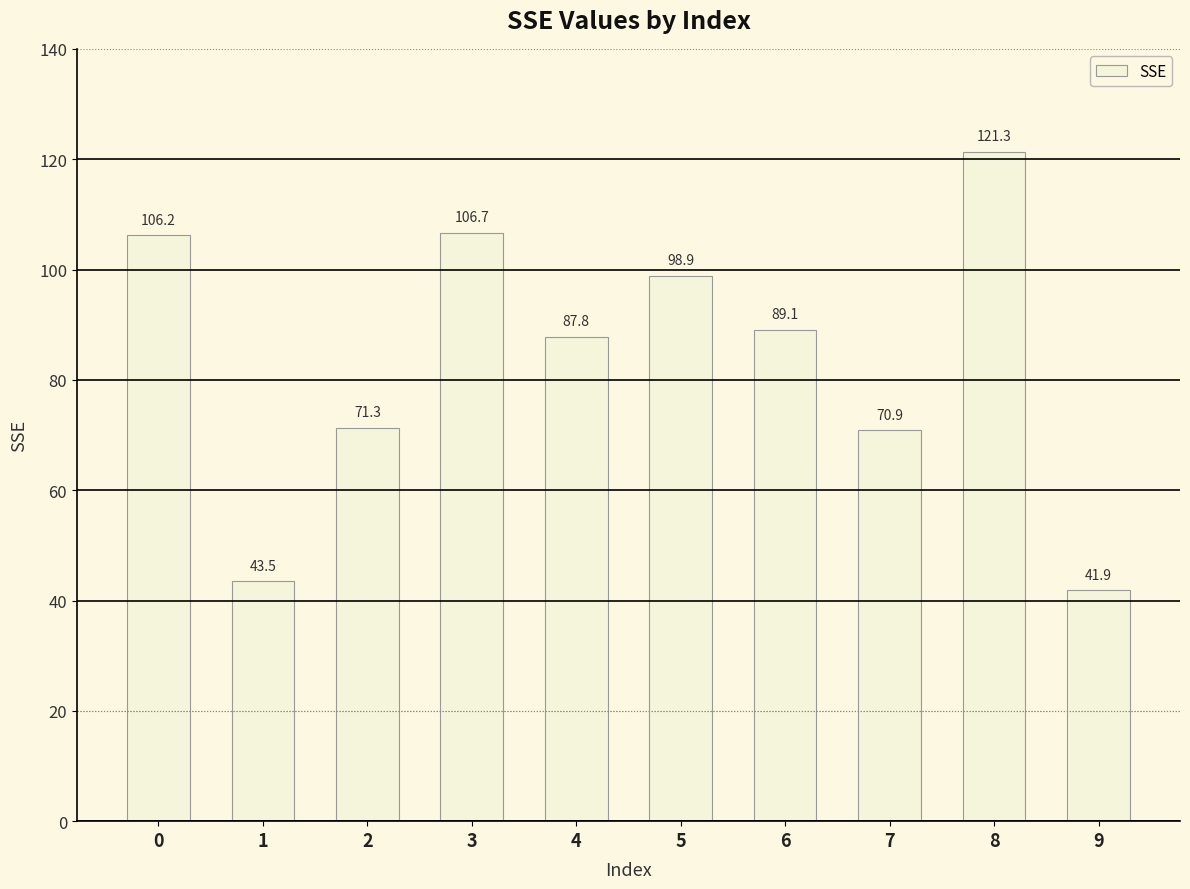

What is the difference between the second highest and minimum values?

64.7